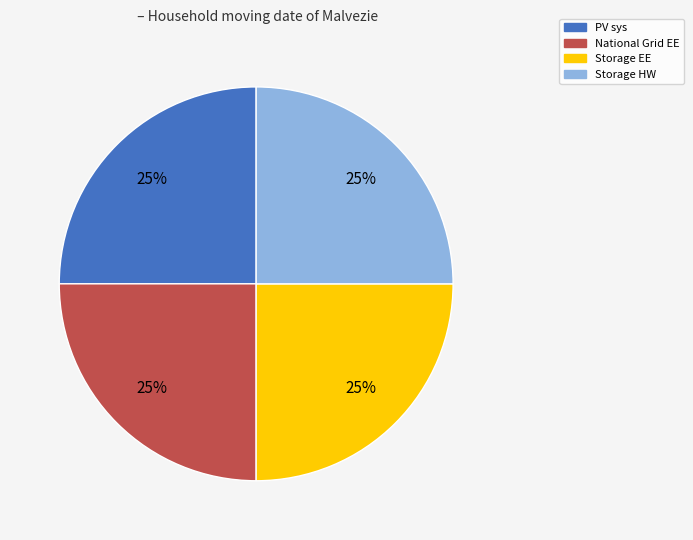

Is there any slice that represents more than half of the pie?

No